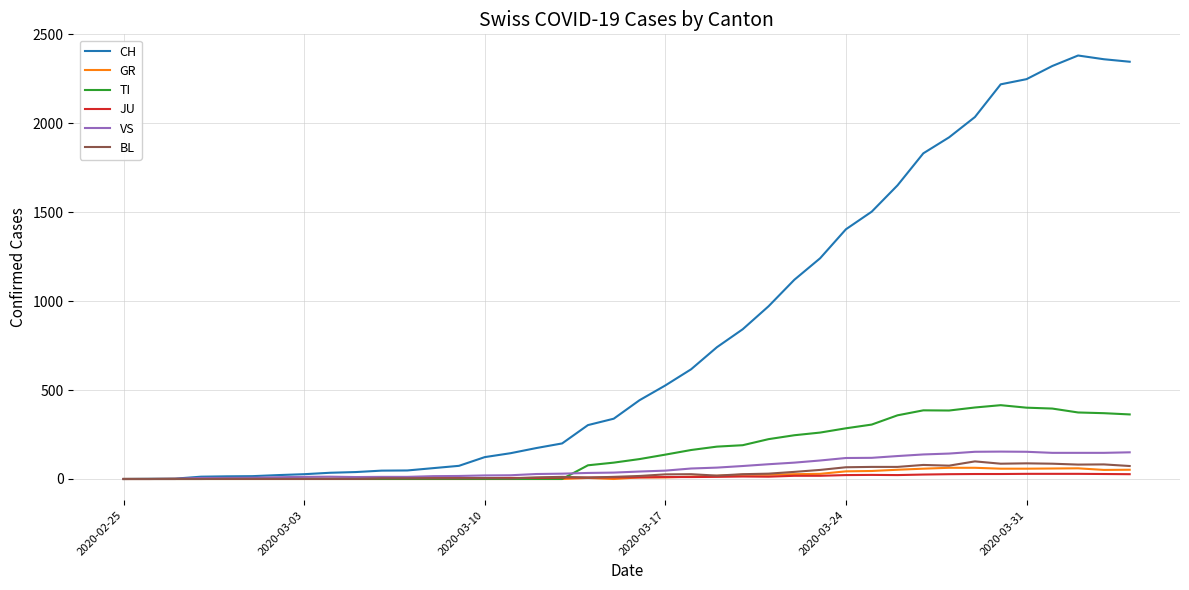

What is the maximum value for GR?

63